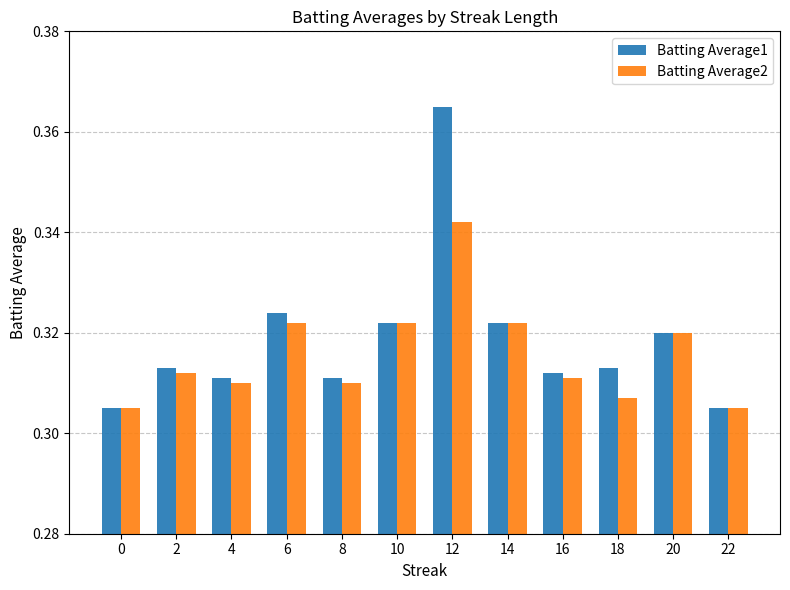

Rank the series by their average value, from lowest to highest.

Batting Average2, Batting Average1